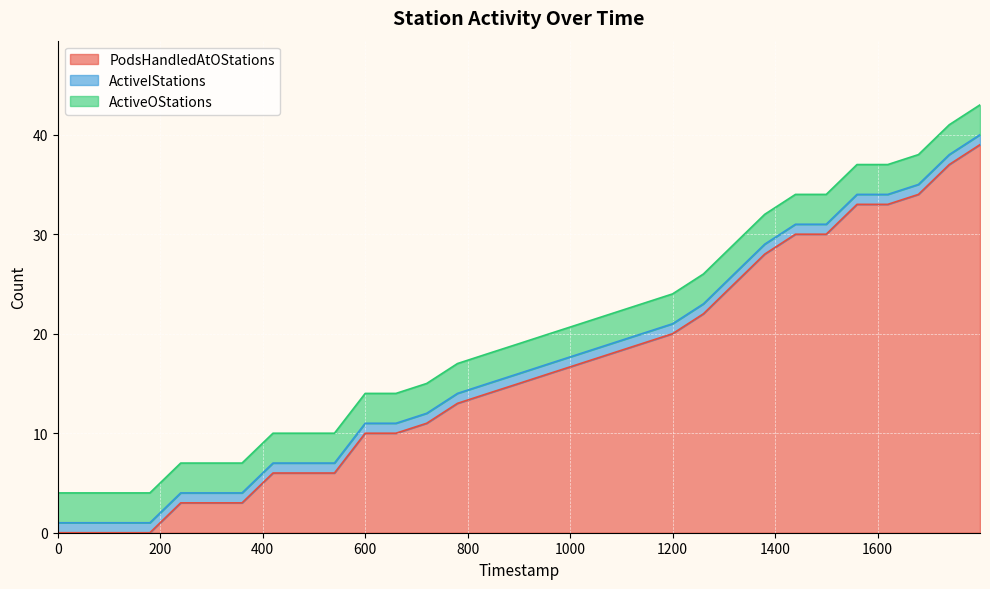

Which series has the largest range (max minus min)?

PodsHandledAtOStations